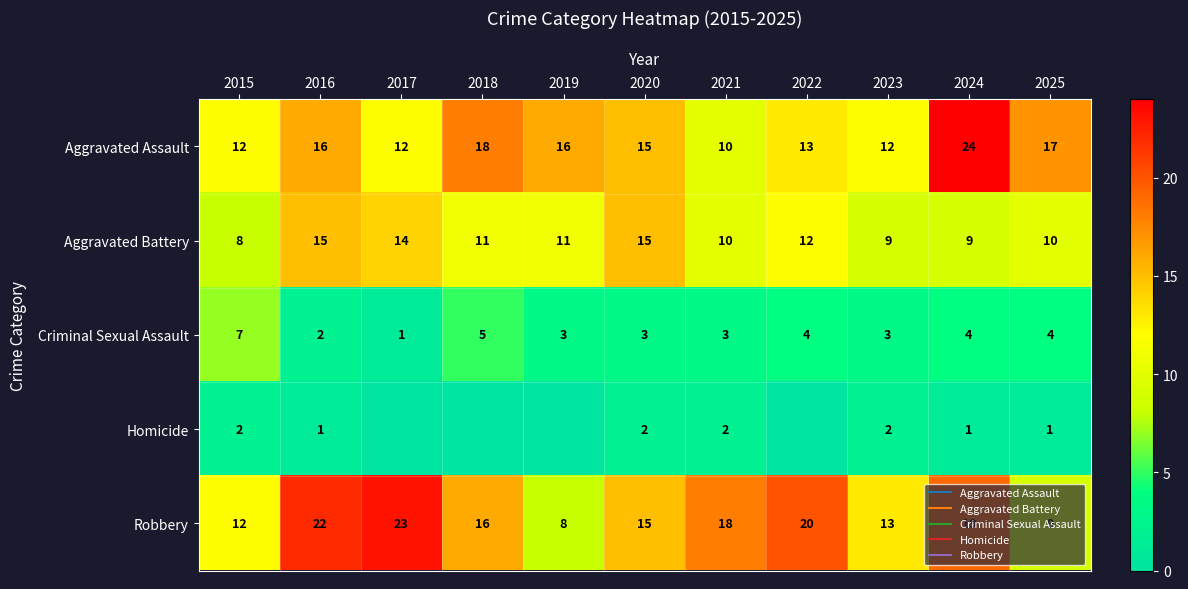

What is the sum of the Homicide values at 2017 and 2021?

2